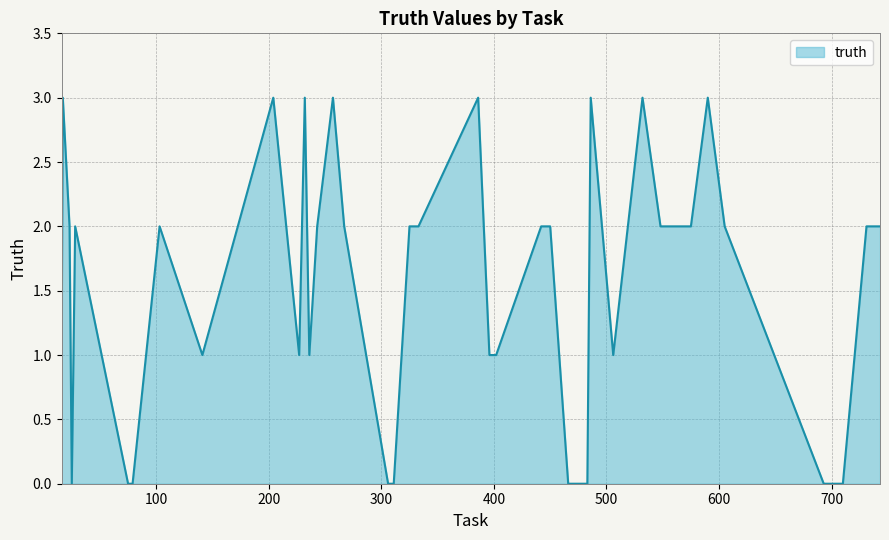

What is the maximum value shown in the chart?

3